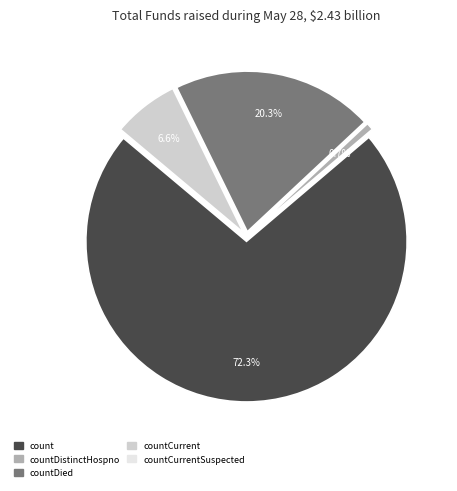

What is the majority slice?

count